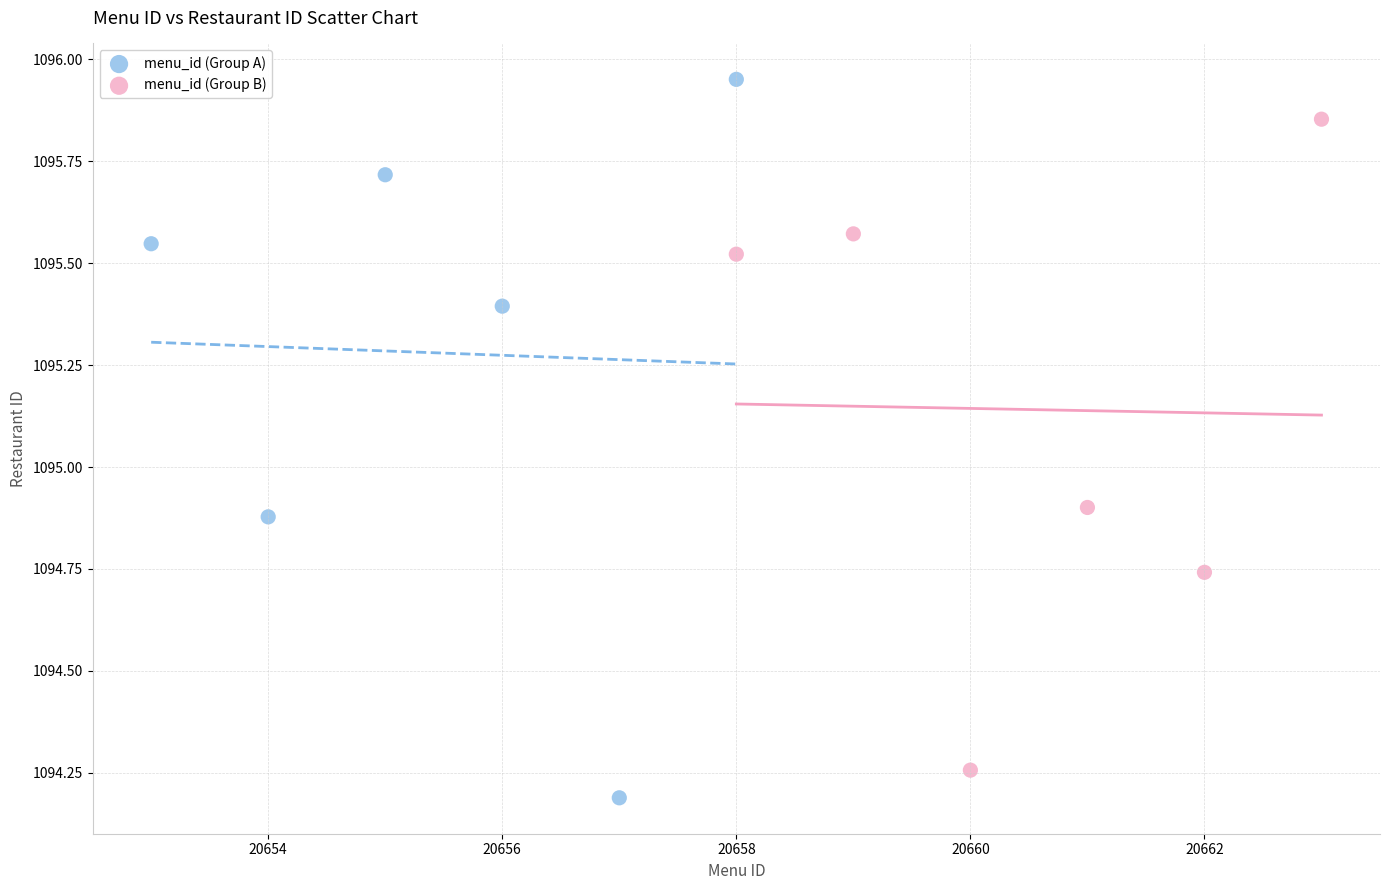

Which series contains the highest Y value?

menu_id (Group A)